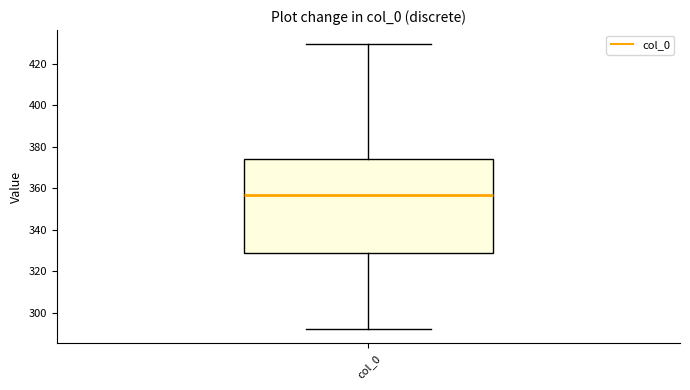

Where does the lower whisker of the box for col_0 end on the y-axis? The values are not printed on the chart, so give them approximately, as read against the axis.

292